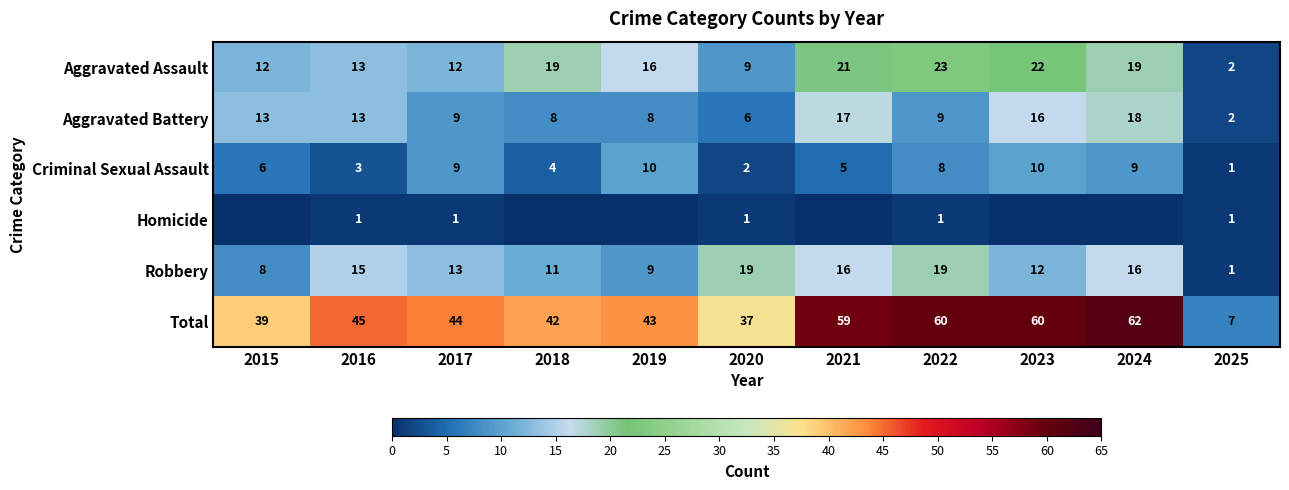

What is the difference between the second highest and minimum values in the Criminal Sexual Assault series?

9